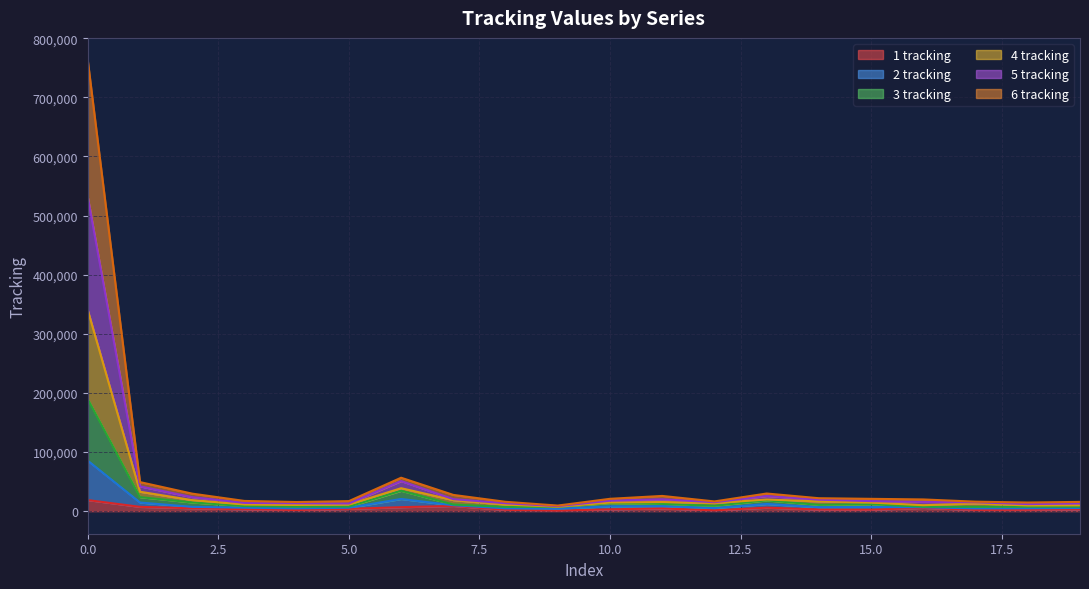

How many categories are shown in the chart?

20